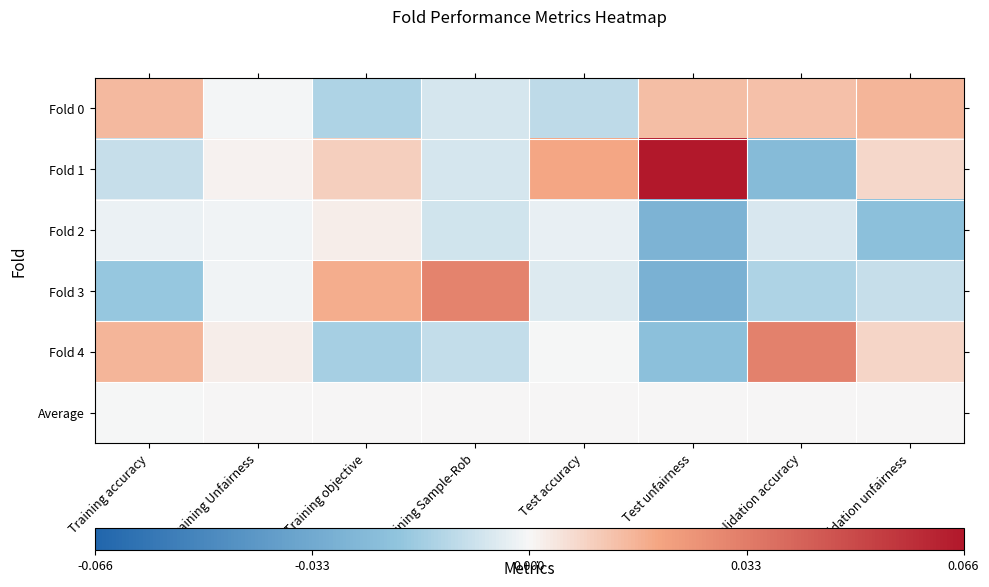

Reading left to right, what are all the values shown in this chart?

Fold 0: Training accuracy=0.0	Training Unfairness=-0.0	Training objective=-0.0	Training Sample-Rob=-0.0	Test accuracy=-0.0	Test unfairness=0.0	Validation accuracy=0.0	Validation unfairness=0.0
Fold 1: Training accuracy=-0.0	Training Unfairness=0.0	Training objective=0.0	Training Sample-Rob=-0.0	Test accuracy=0.0	Test unfairness=0.1	Validation accuracy=-0.0	Validation unfairness=0.0
Fold 2: Training accuracy=-0.0	Training Unfairness=-0.0	Training objective=0.0	Training Sample-Rob=-0.0	Test accuracy=-0.0	Test unfairness=-0.0	Validation accuracy=-0.0	Validation unfairness=-0.0
Fold 3: Training accuracy=-0.0	Training Unfairness=-0.0	Training objective=0.0	Training Sample-Rob=0.0	Test accuracy=-0.0	Test unfairness=-0.0	Validation accuracy=-0.0	Validation unfairness=-0.0
Fold 4: Training accuracy=0.0	Training Unfairness=0.0	Training objective=-0.0	Training Sample-Rob=-0.0	Test accuracy=-0.0	Test unfairness=-0.0	Validation accuracy=0.0	Validation unfairness=0.0
Average: Training accuracy=-0.0	Training Unfairness=0.0	Training objective=0.0	Training Sample-Rob=-0.0	Test accuracy=0.0	Test unfairness=0.0	Validation accuracy=0.0	Validation unfairness=0.0